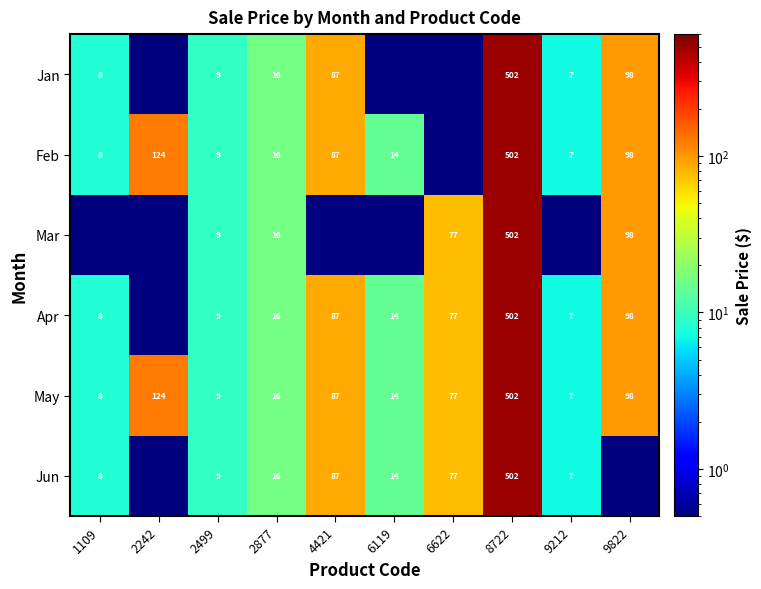

The value of Apr at 6622 is 106.8. True or false?

False